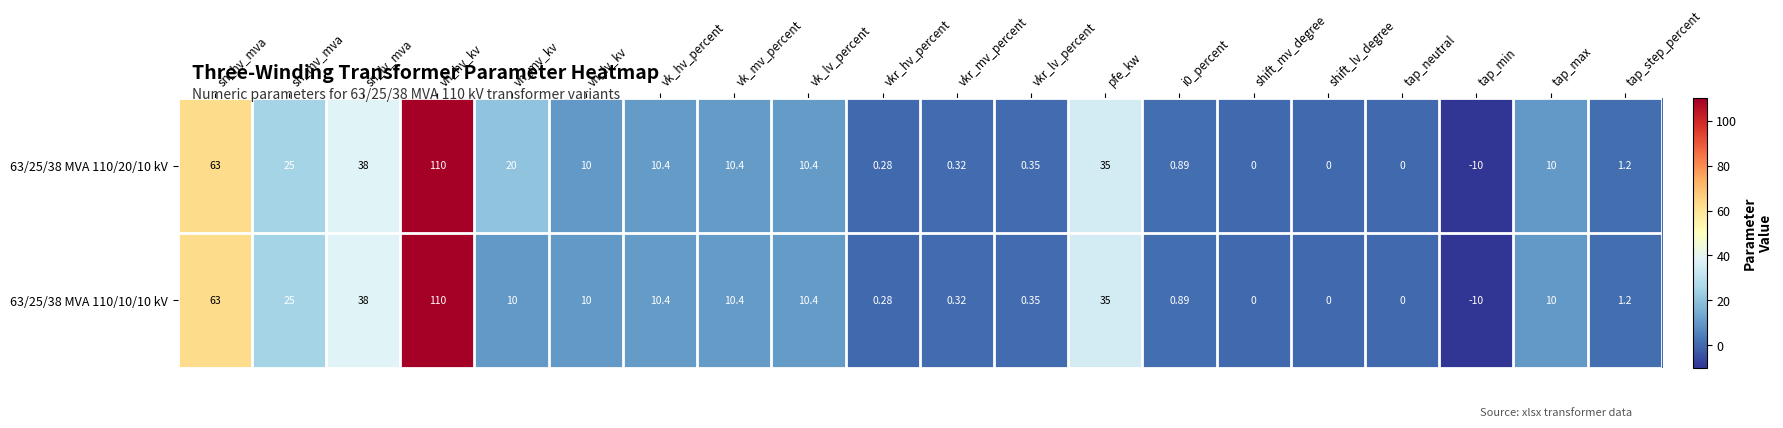

At which label does 63/25/38 MVA 110/10/10 kV reach its minimum?

tap_min